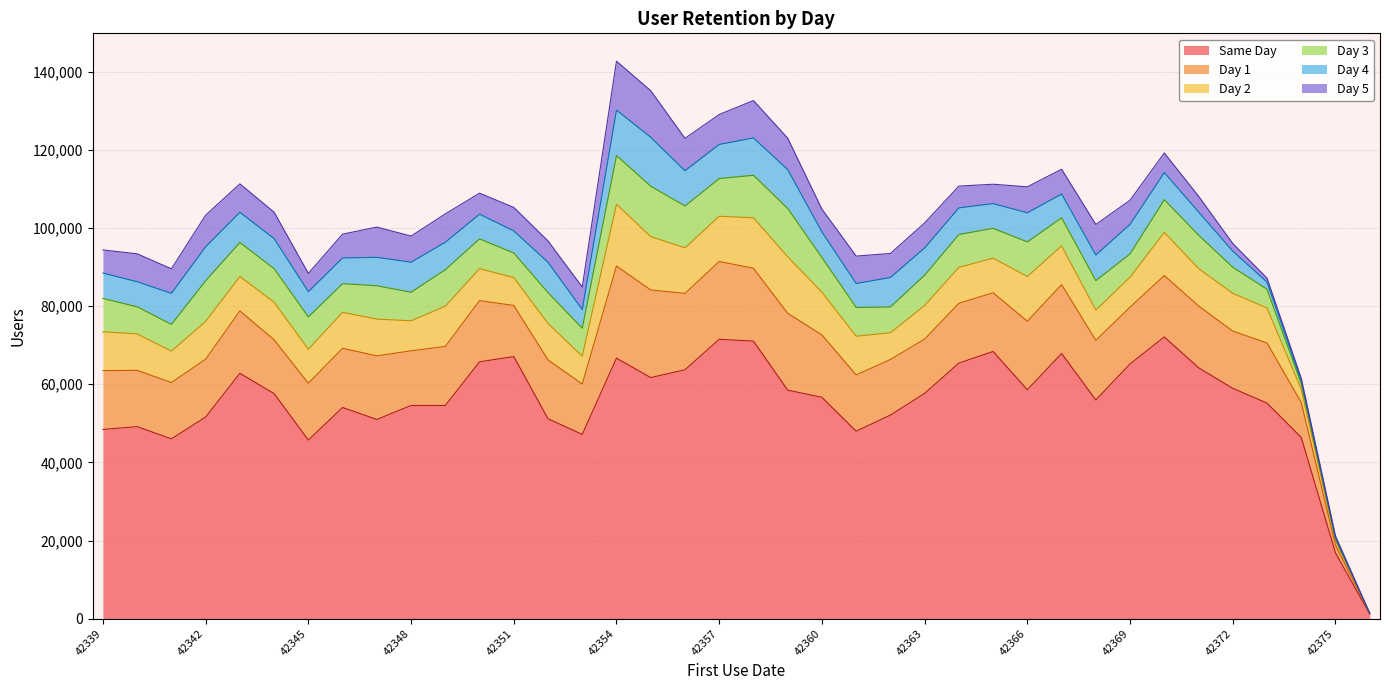

At which label does day_1 first exceed 15113?

42343